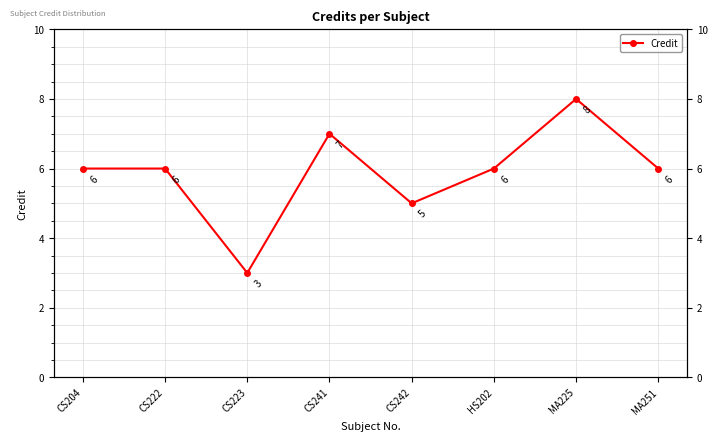

At which label is the value closest to 5?

CS242